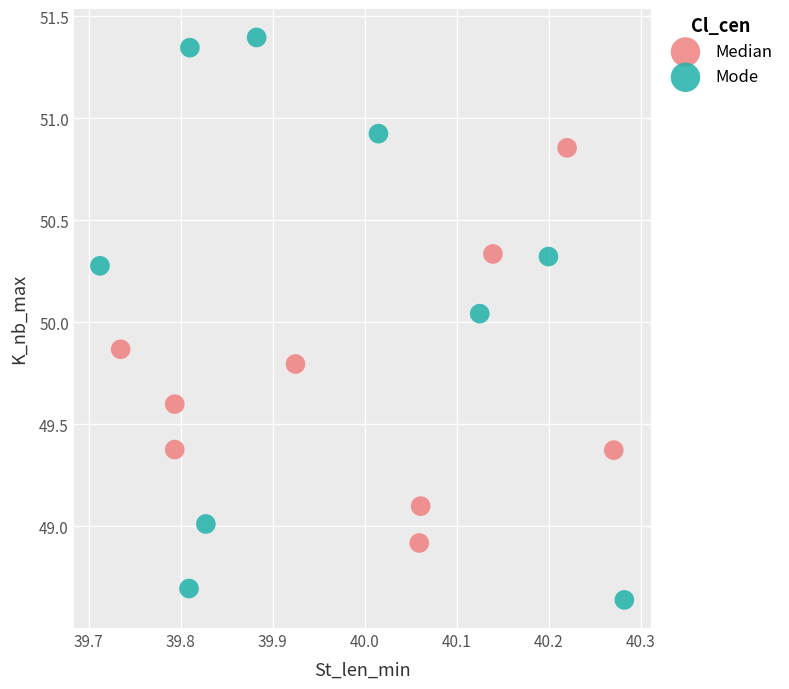

Which series has the largest Y range (max minus min)?

Mode